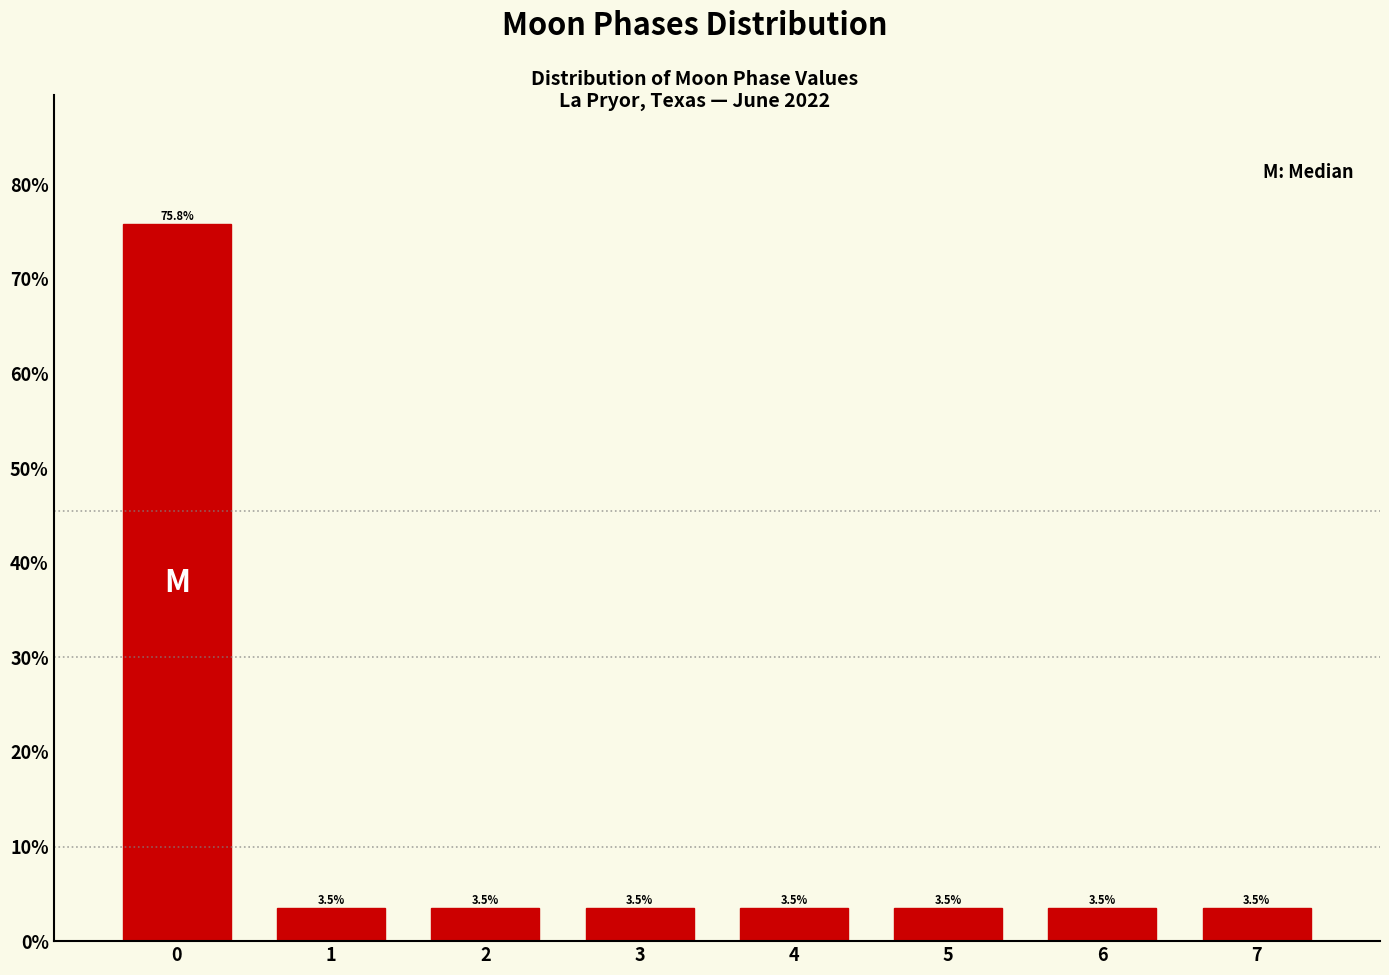

Are the bars horizontal?

No